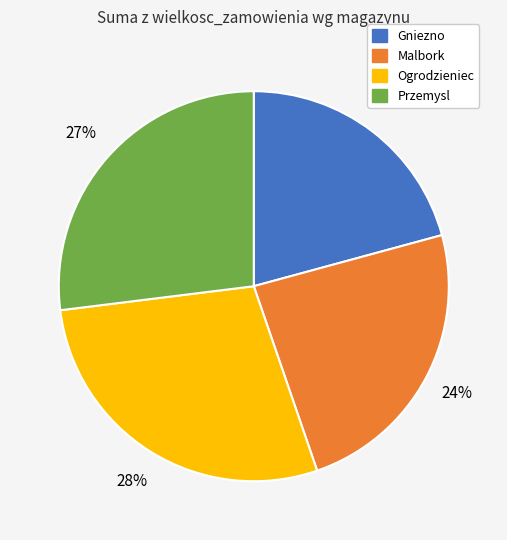

To the nearest percent, what percentage of the pie is Przemysl?

27%